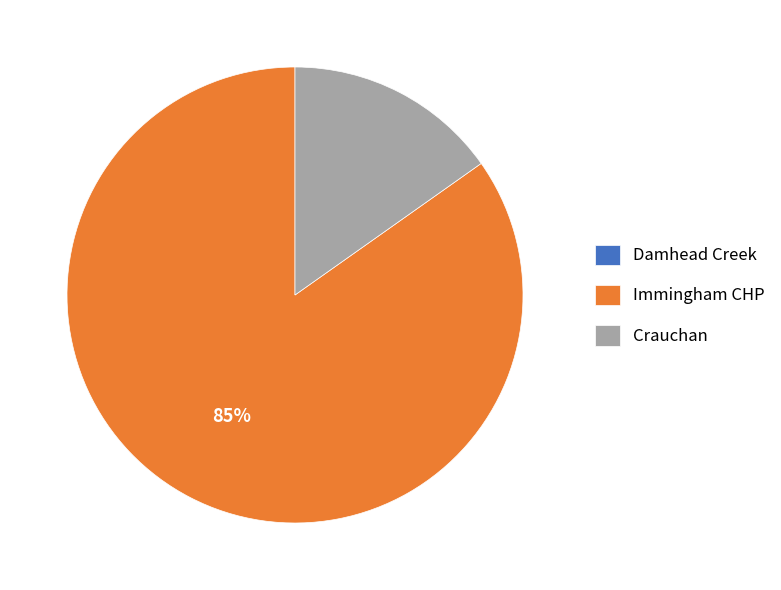

Combined, do Immingham CHP and Crauchan account for over 50%?

Yes